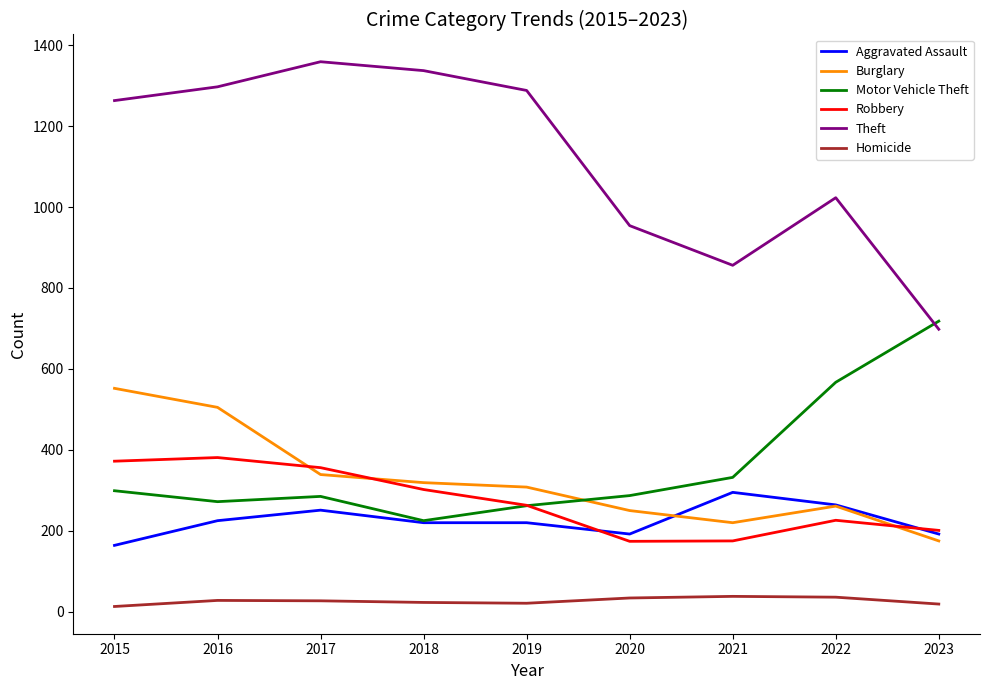

Which category has the lowest value in the Motor Vehicle Theft series?

2018